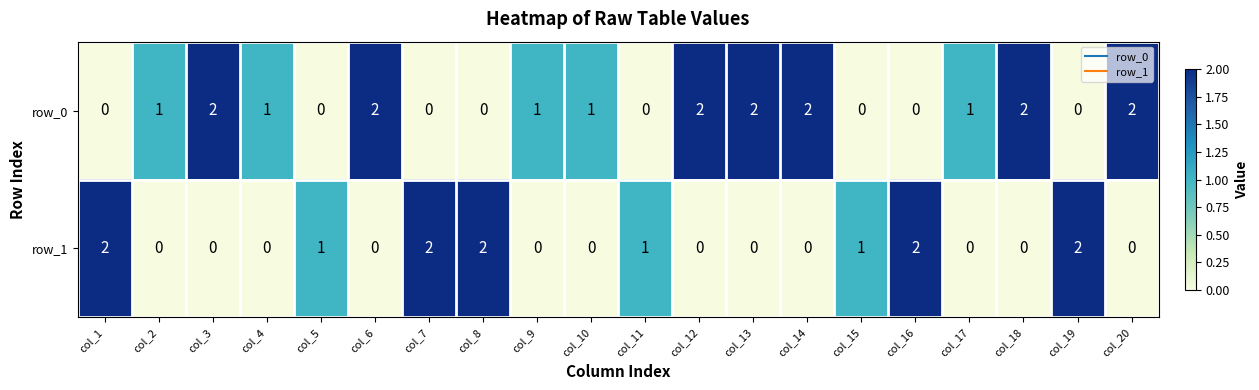

List the series in order of their overall mean, lowest first.

row_1, row_0